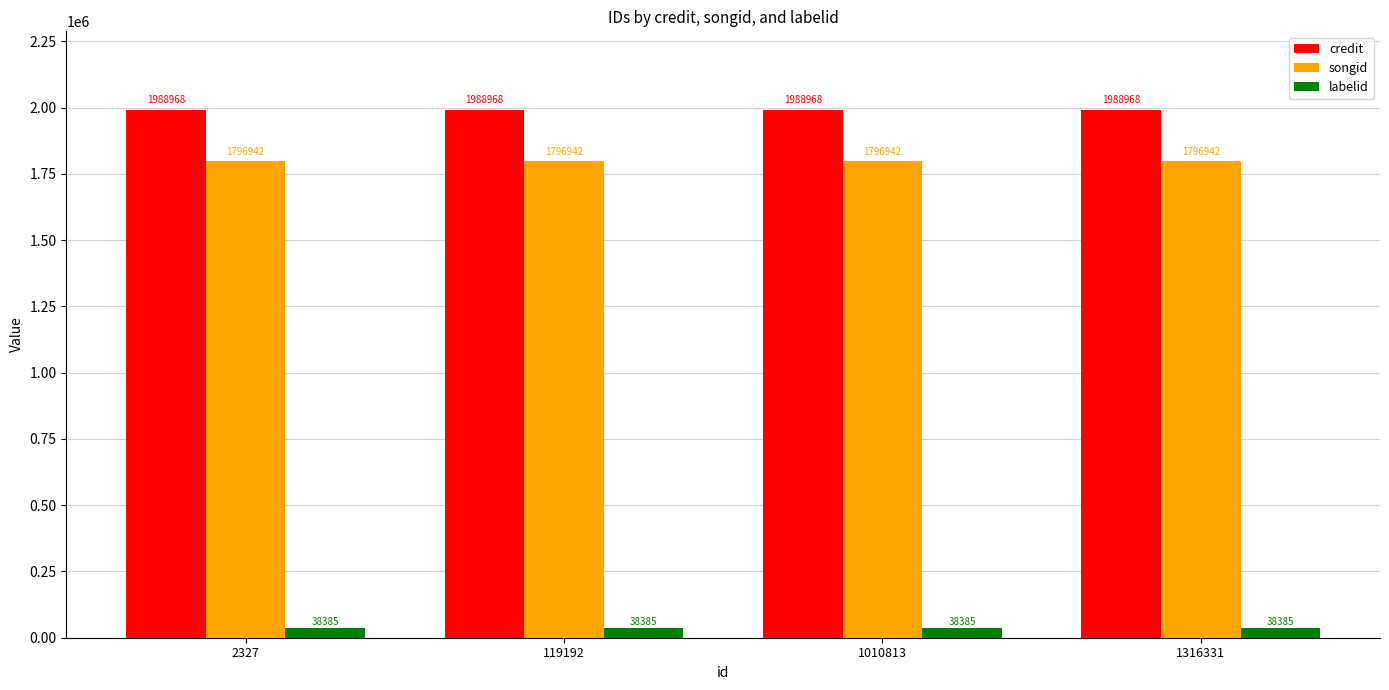

Is the value of songid at 1316331 greater than the value of credit at 2327?

No